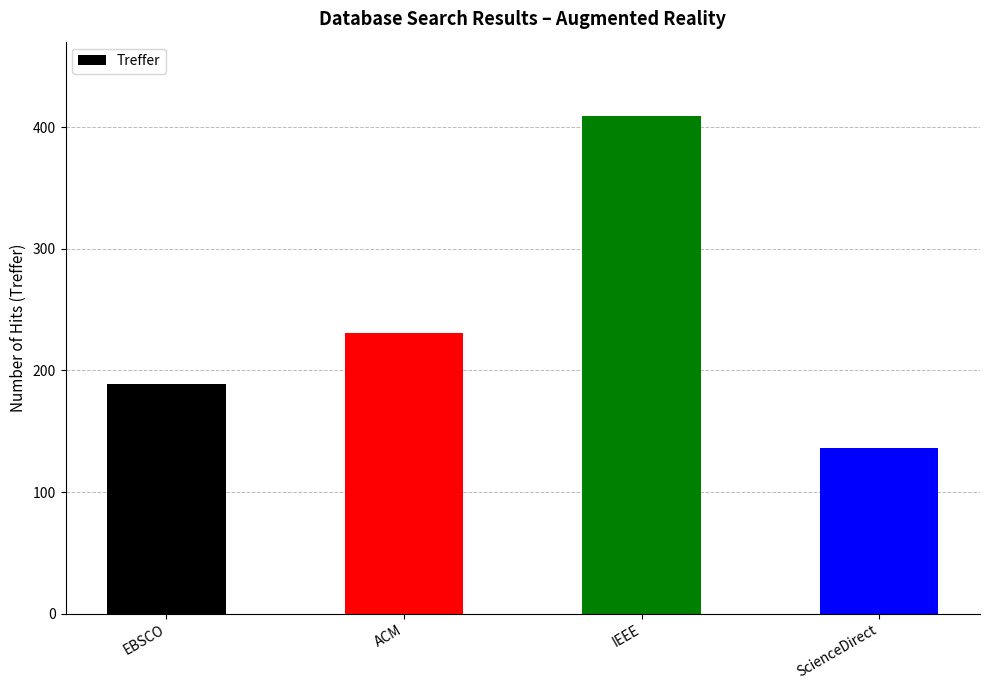

Reading left to right, list all the values displayed in this chart.

EBSCO=189	ACM=231	IEEE=409	ScienceDirect=136